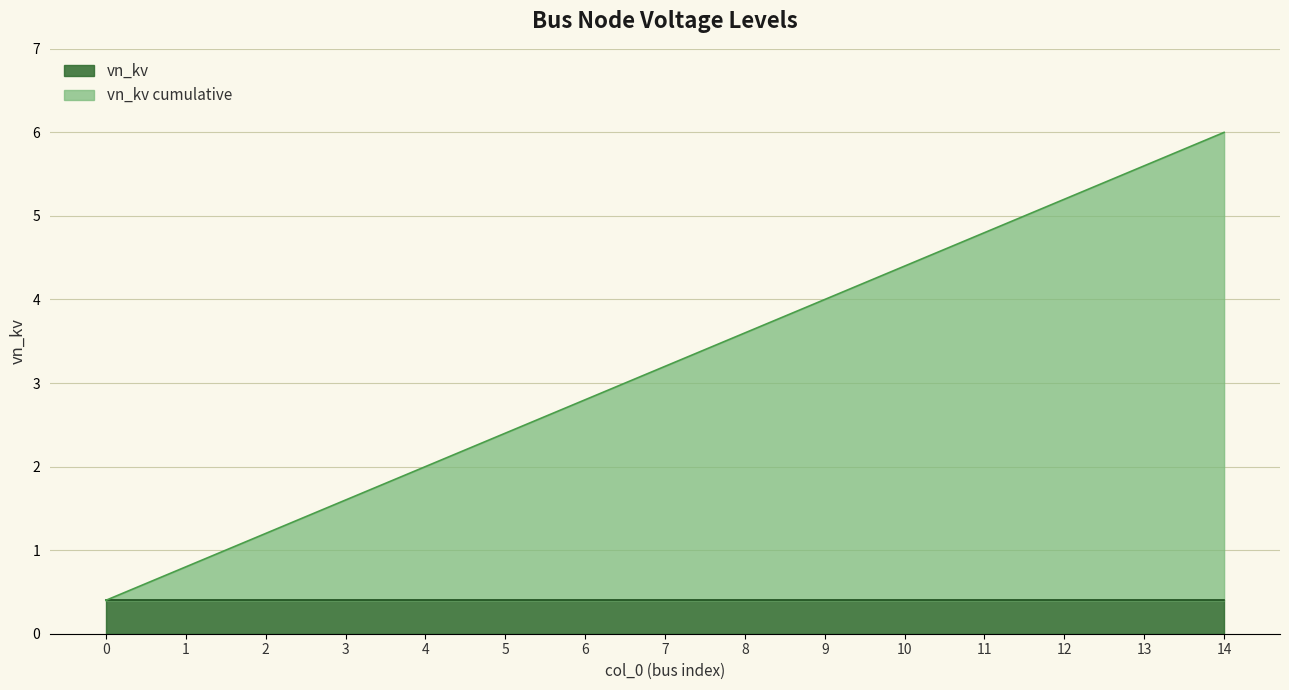

Reading left to right, extract all data points from this chart.

0.4	0.8	1.2	1.6	2.0	2.4	2.8	3.2	3.6	4.0	4.4	4.8	5.2	5.6	6.0